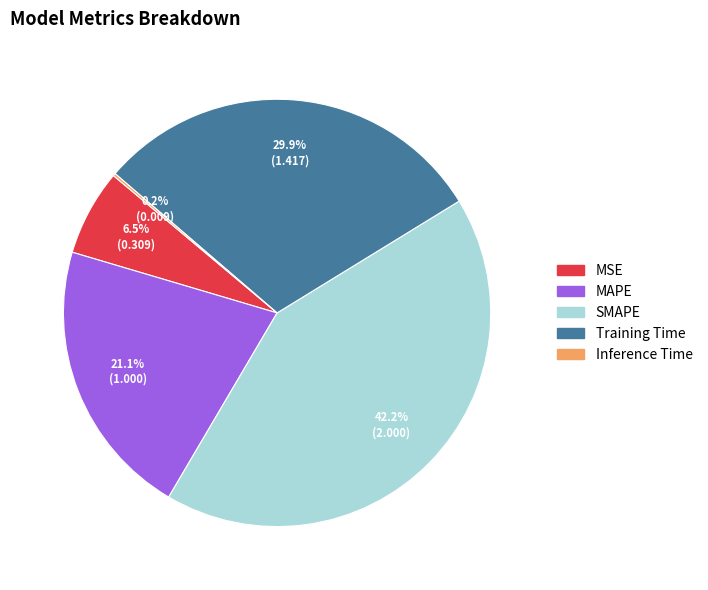

Do SMAPE and MSE together represent more than half of the pie?

No